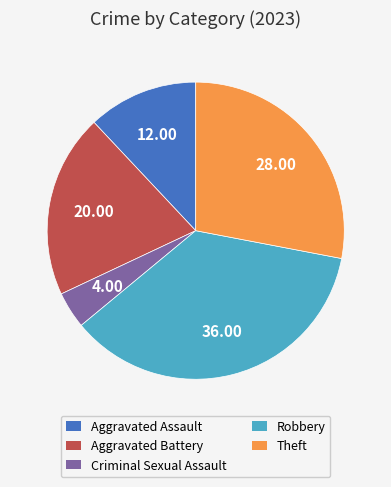

Rank the categories by value from highest to lowest.

Robbery, Theft, Aggravated Battery, Aggravated Assault, Criminal Sexual Assault